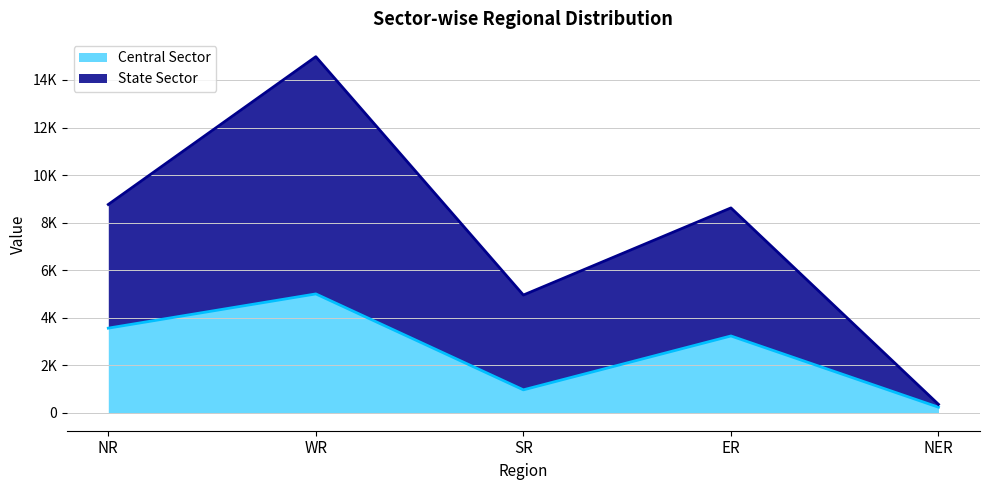

At which label does State Sector (line) first exceed 8619?

NR